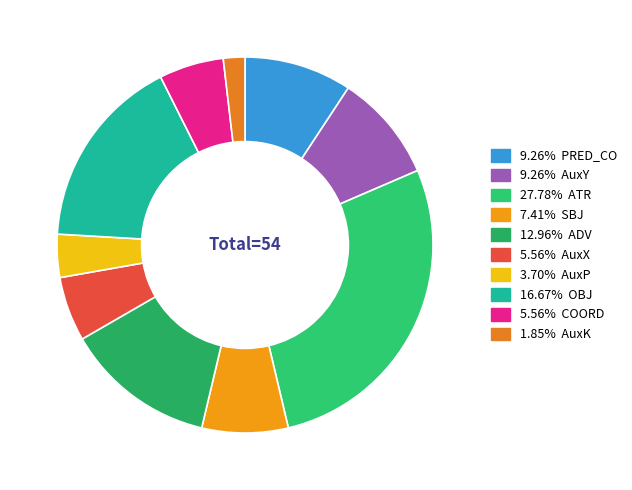

To the nearest percent, what is the average slice percentage?

10%